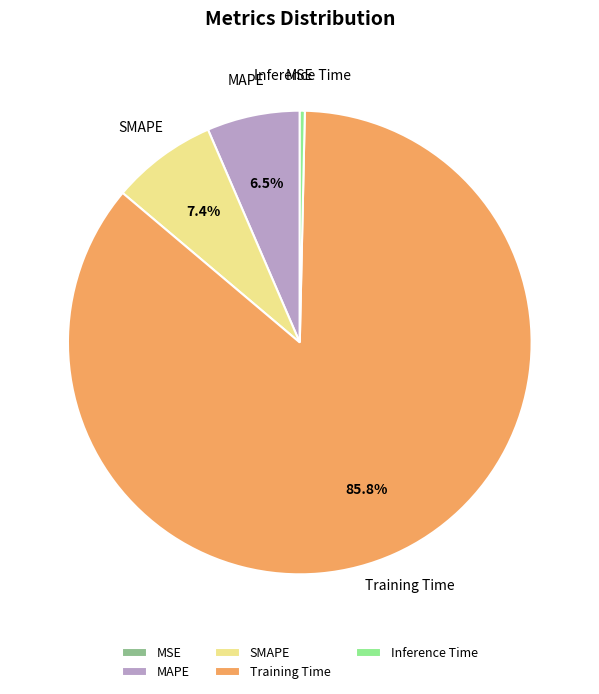

Which has a higher value, SMAPE or MAPE?

SMAPE